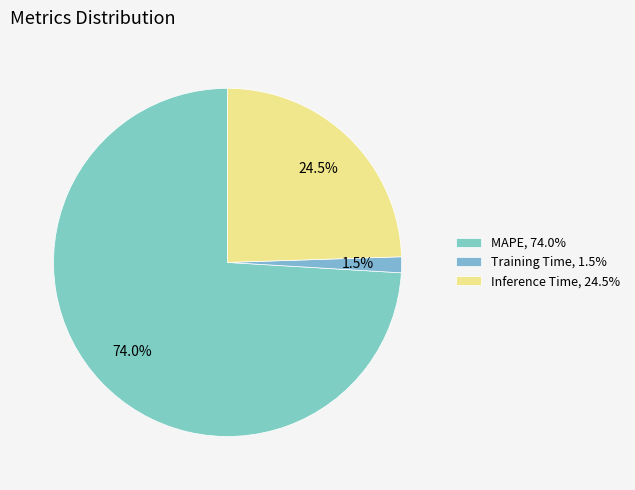

How many slices are in this pie chart?

3